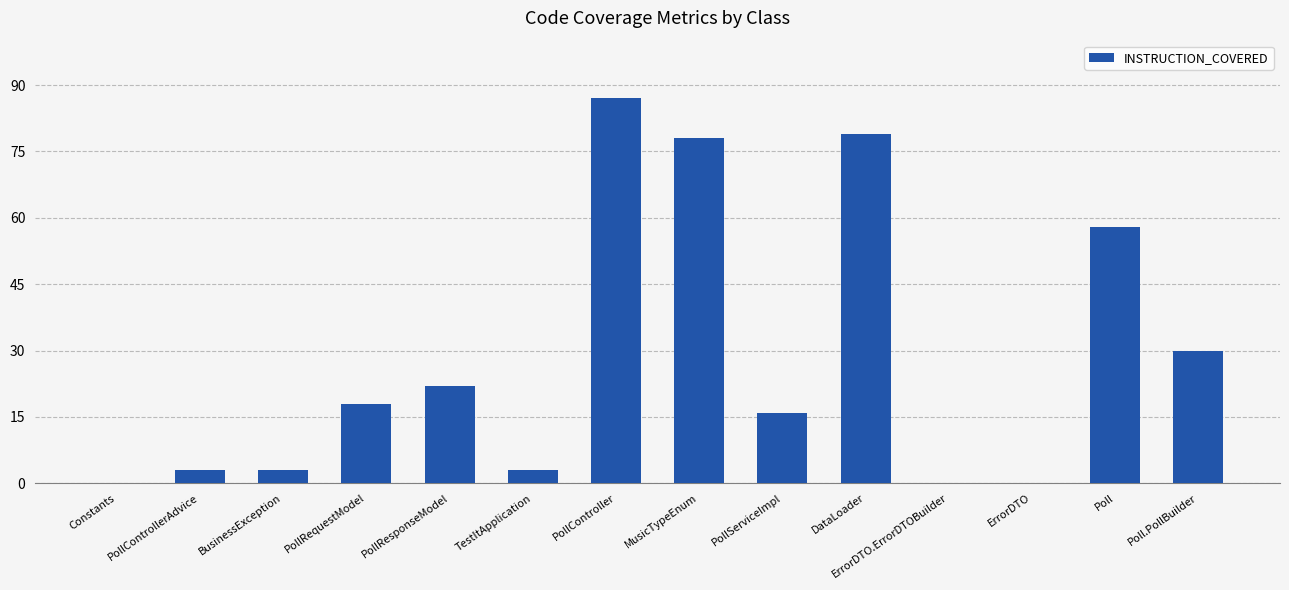

How many series are shown in this chart?

1